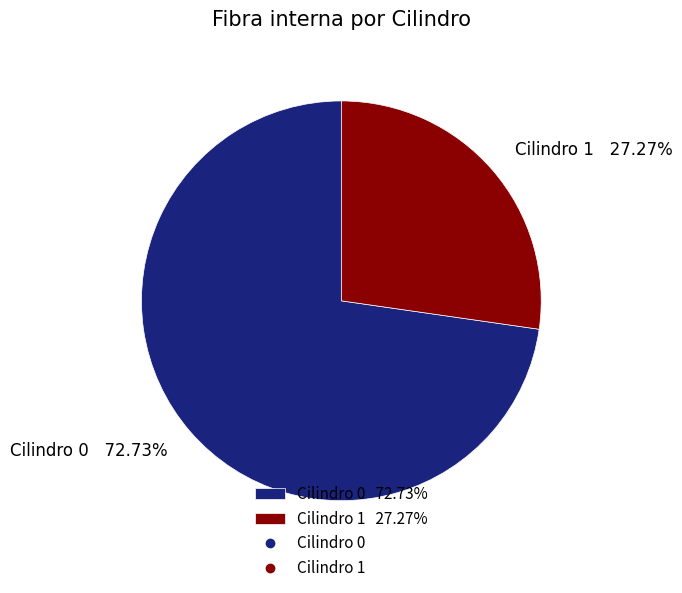

To the nearest percent, what portion does Cilindro 1 represent?

27%